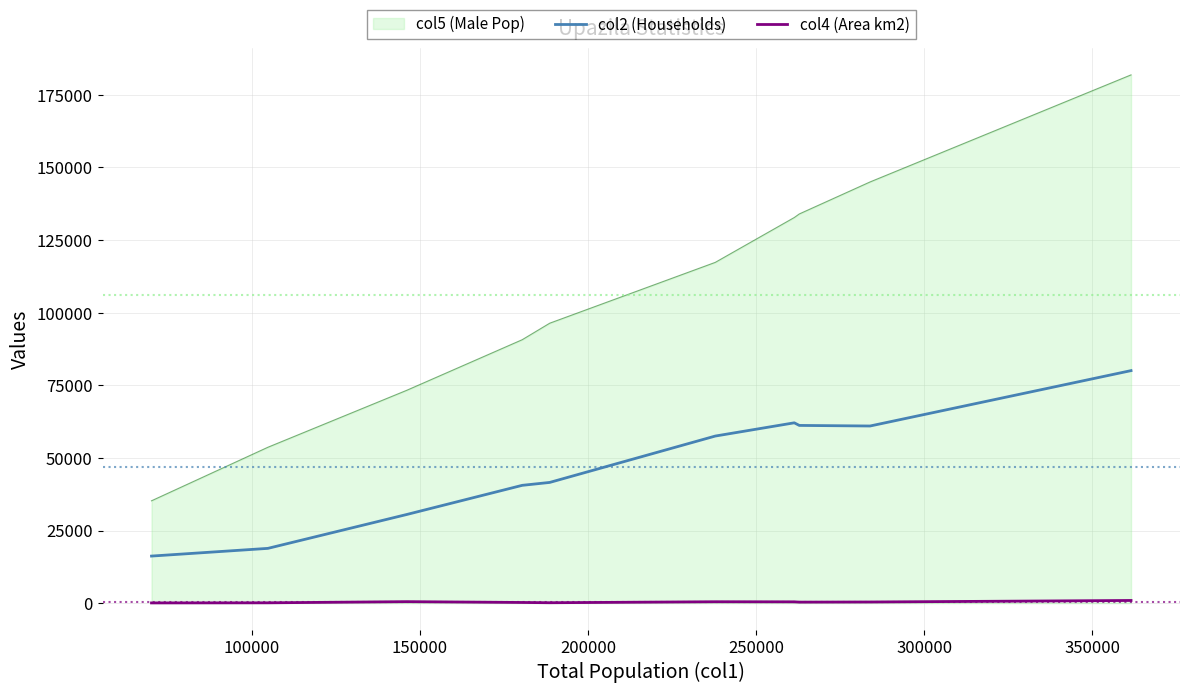

Which series has the largest total across all categories?

col5 (Male Pop)